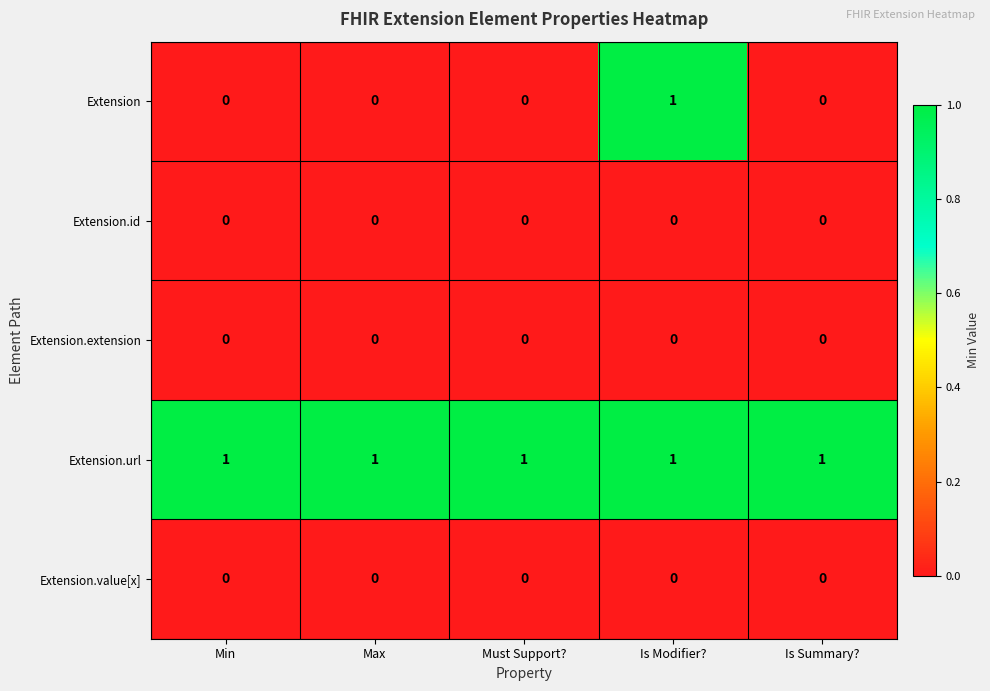

Which series has the largest total across all categories?

Extension.url